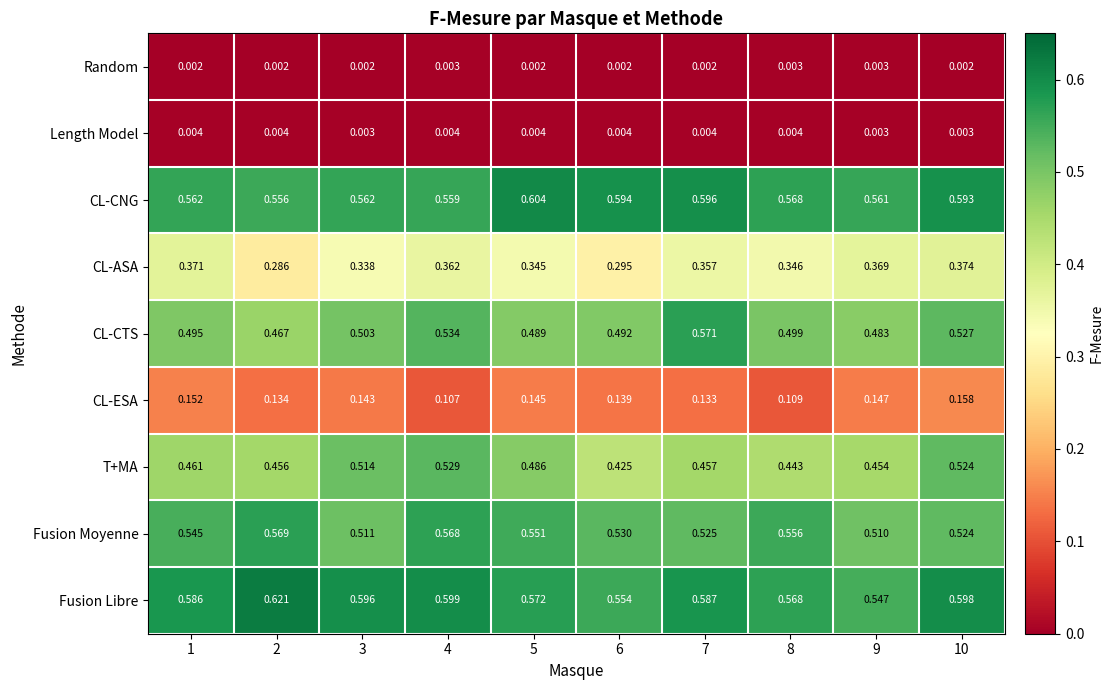

List the series in order of their peak value, highest first.

Fusion Libre, CL-CNG, CL-CTS, Fusion Moyenne, T+MA, CL-ASA, CL-ESA, Length Model, Random